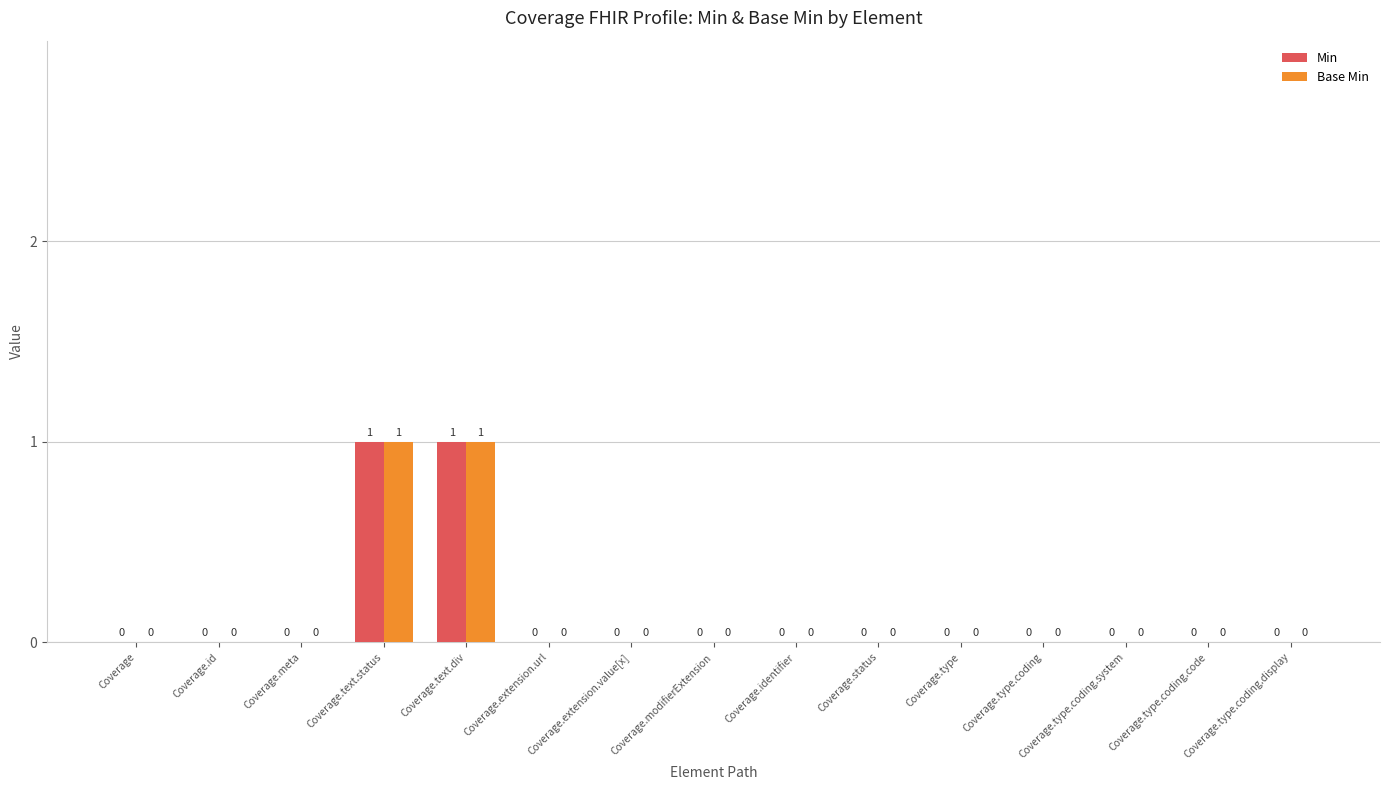

Are the bars horizontal?

No